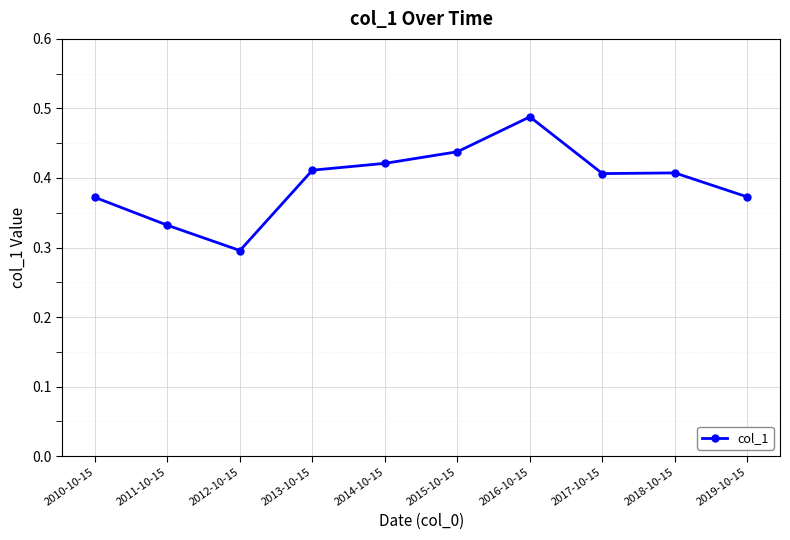

What is the sum of the values at 2011-10-15 and 2019-10-15?

0.7